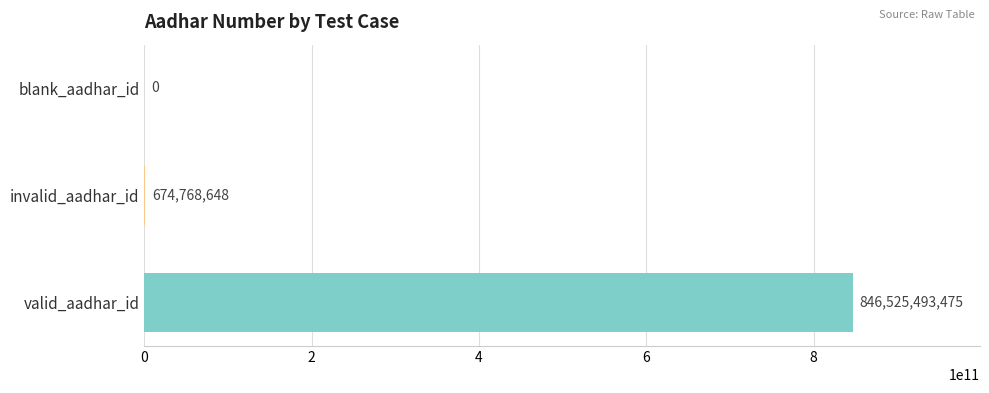

Is it true that the value at invalid_aadhar_id is 674768648?

True